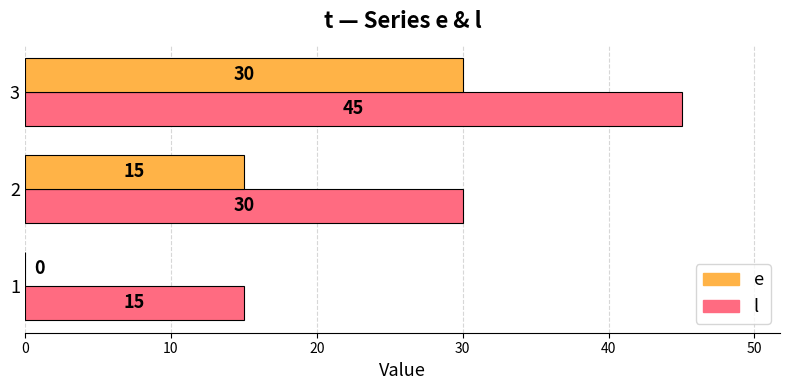

Is it true that e equals 0 at 1?

True